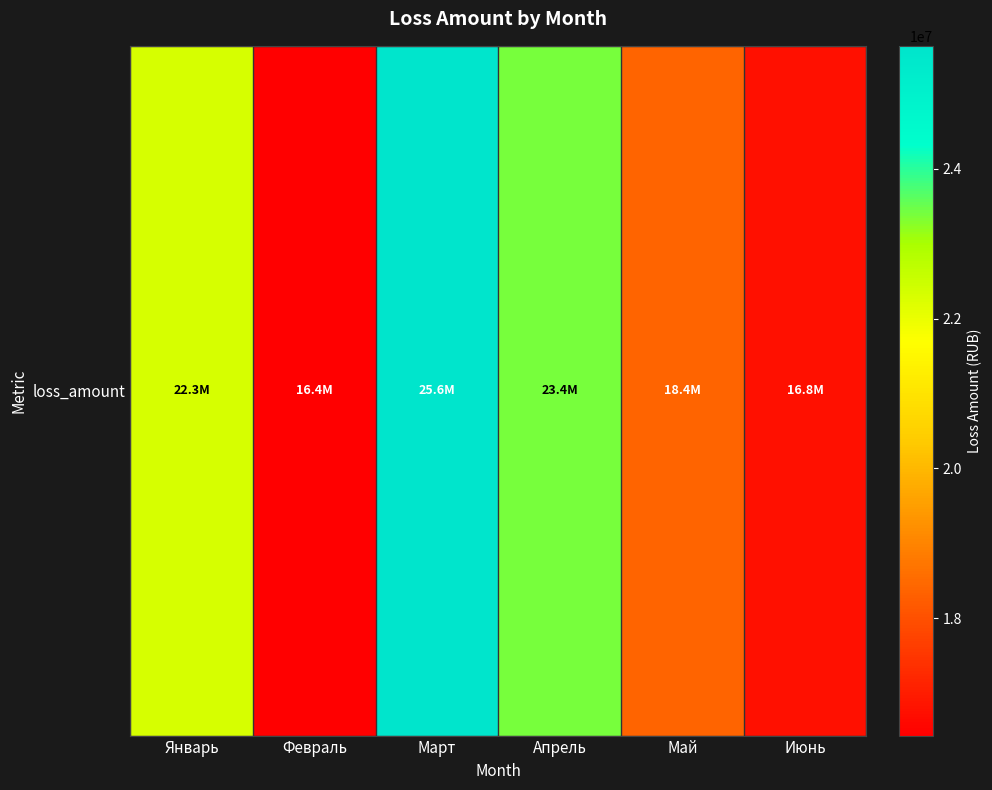

Is it true that the value at Январь is 22313639.4?

True